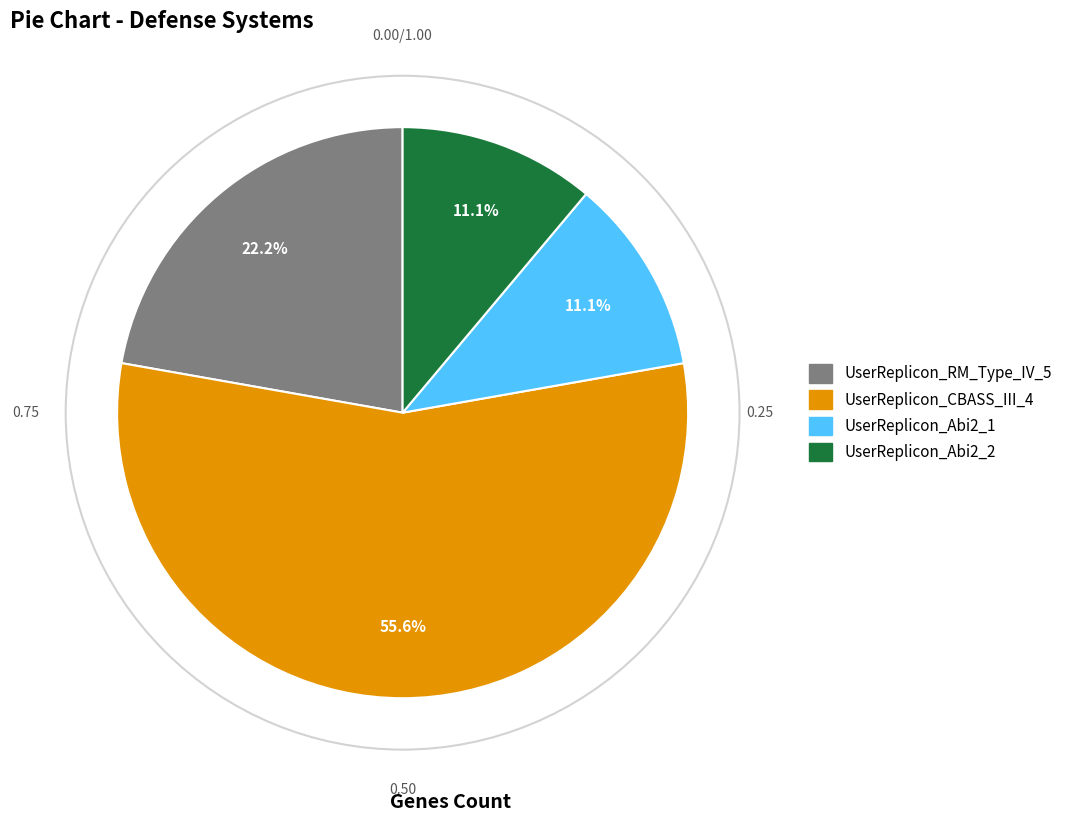

To the nearest percent, what percentage of the pie is UserReplicon_Abi2_1?

11%